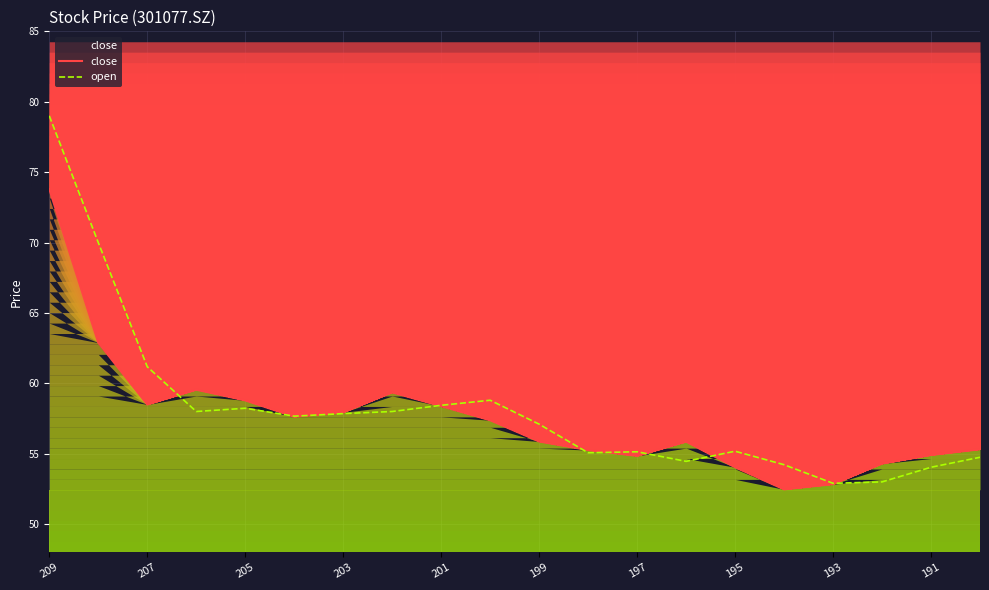

At which category is the sum across all series the highest?

209